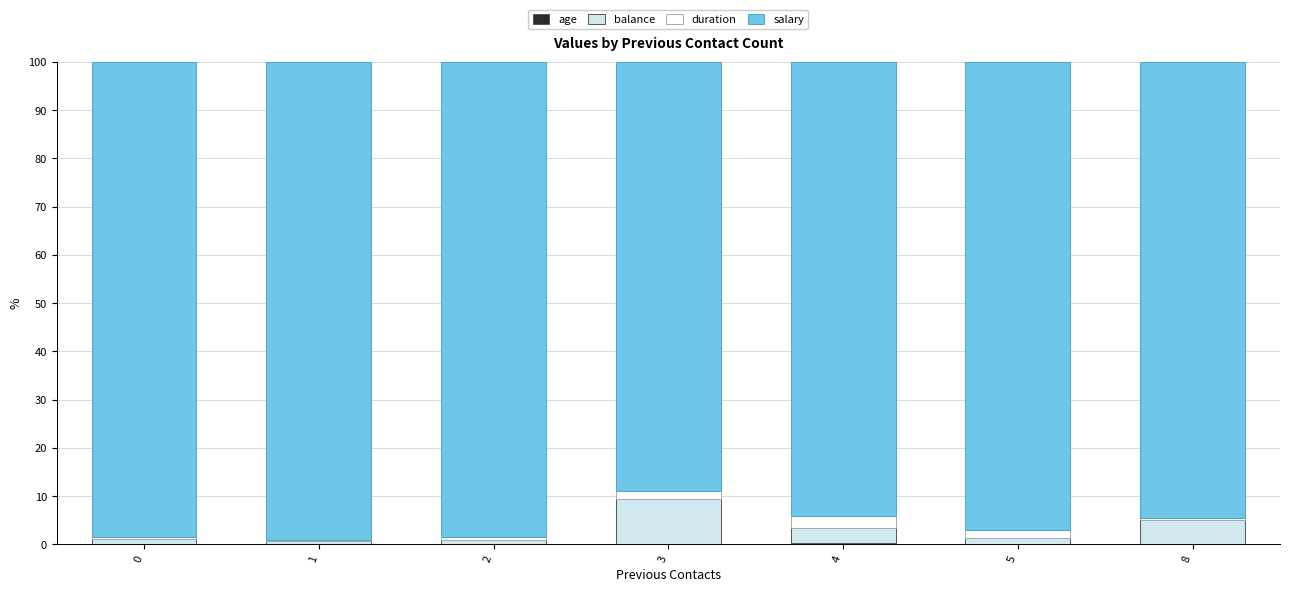

How many distinct data groups are displayed?

4